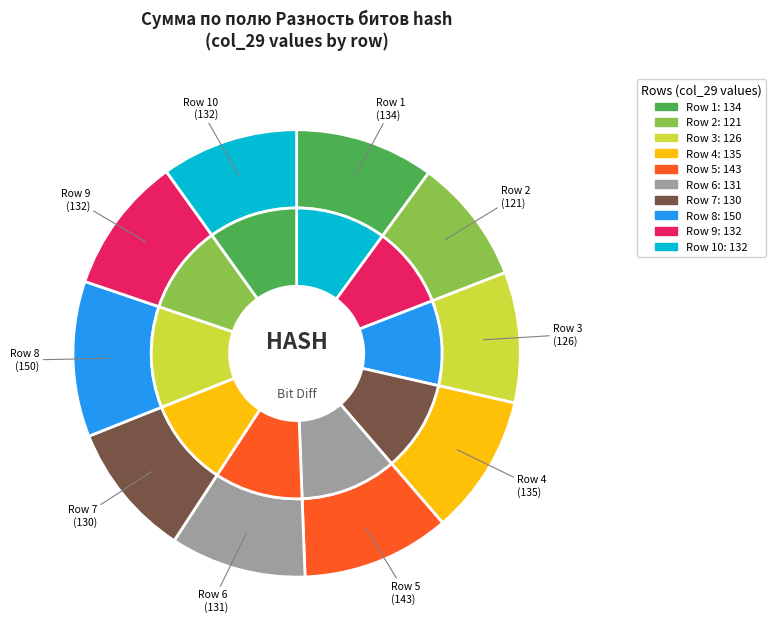

To the nearest percent, what is the average slice percentage?

10%